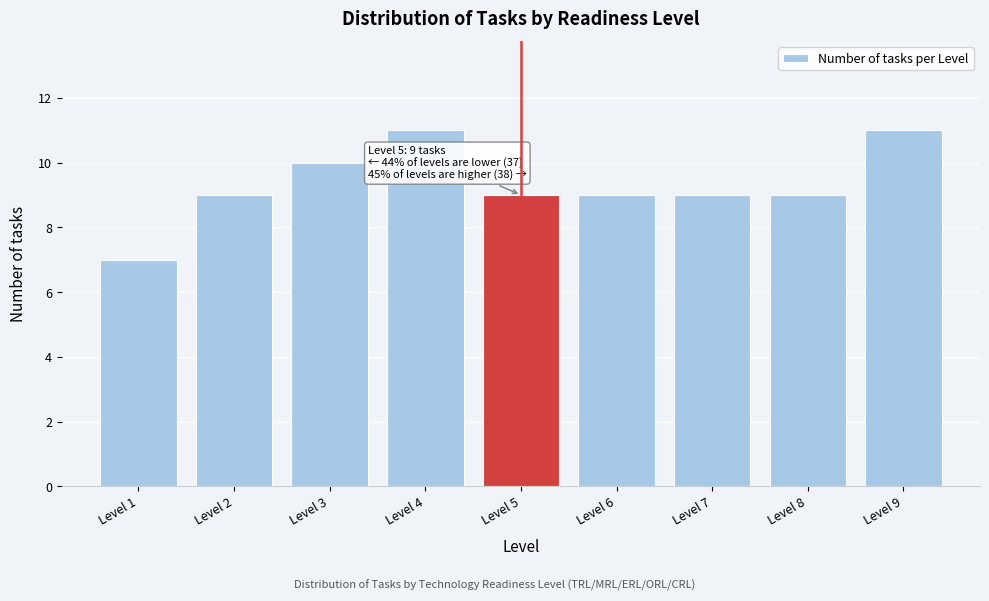

Reading left to right, list all the values displayed in this chart.

7	9	10	11	9	9	9	9	11